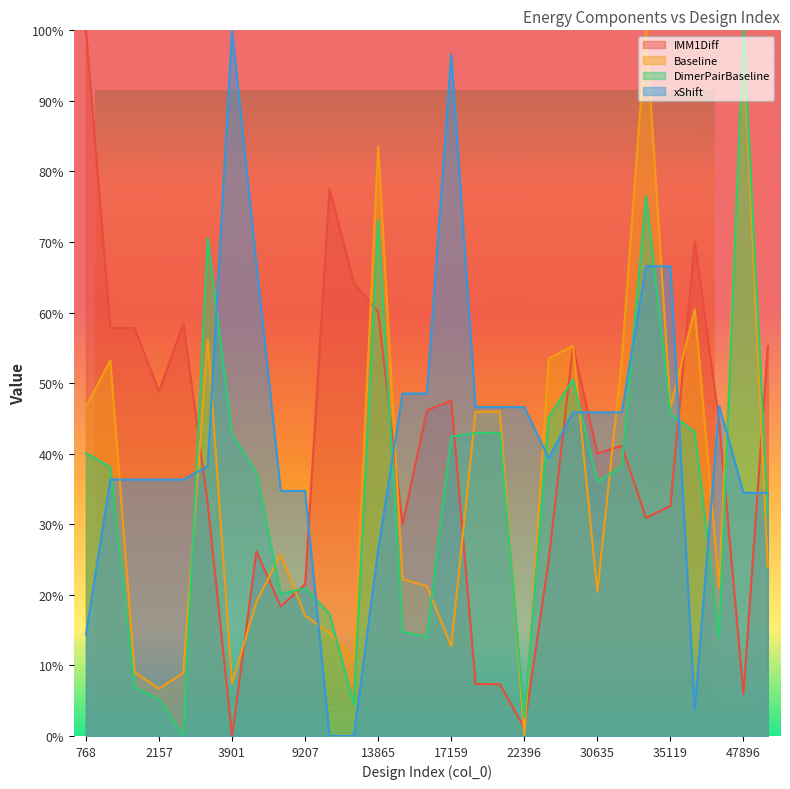

How many times do DimerPairBaseline and Baseline cross each other?

11